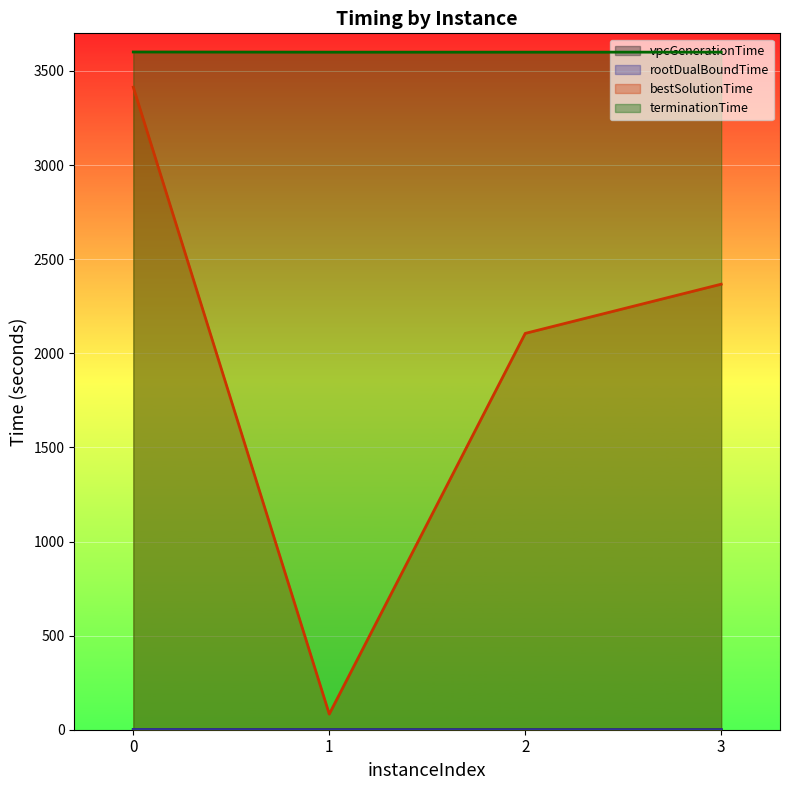

What is the difference between the highest and lowest values at 2?

3600.0